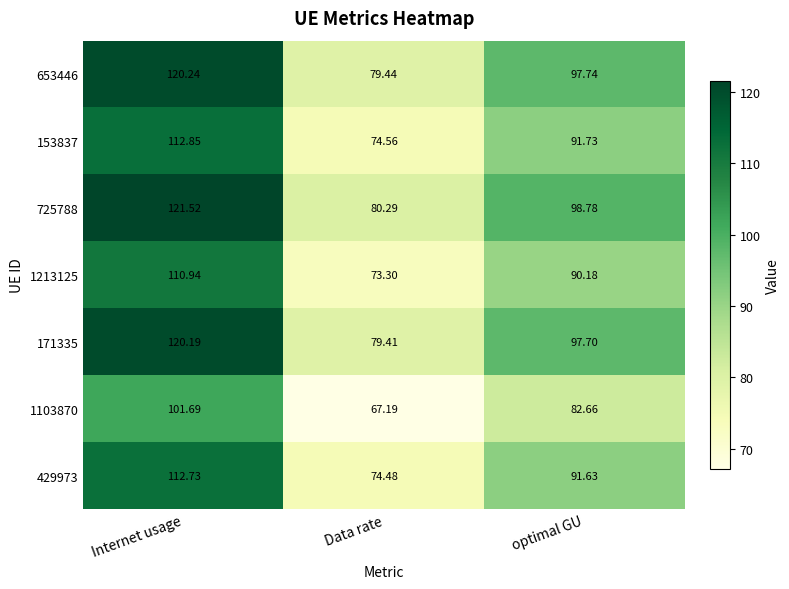

List the labels in order of 1103870 value, smallest first.

Data rate, optimal GU, Internet usage